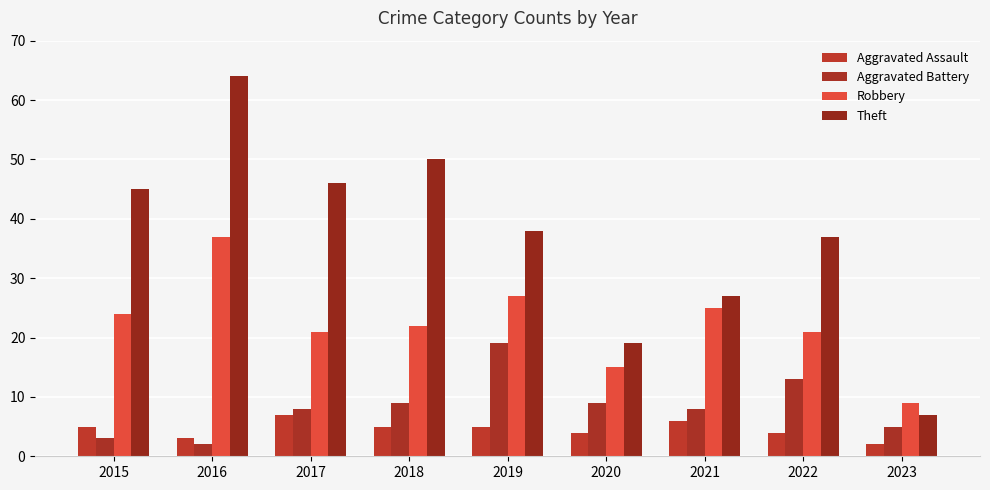

How many series are shown in this chart?

4